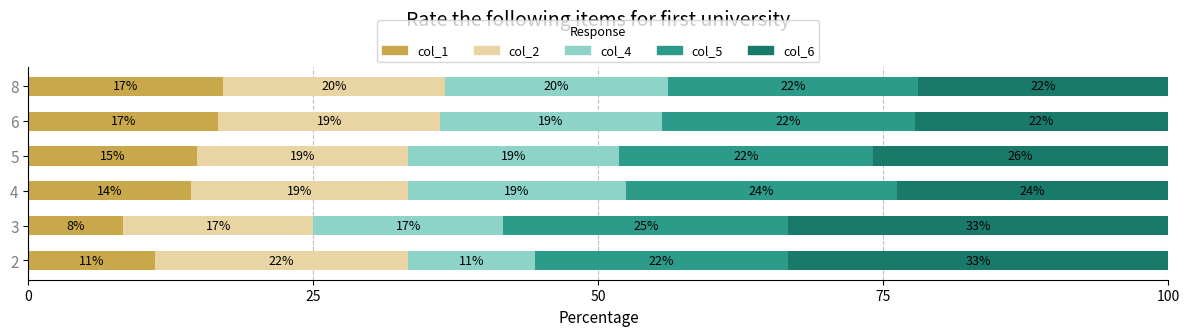

What is the total value across all series at 3?

100.0